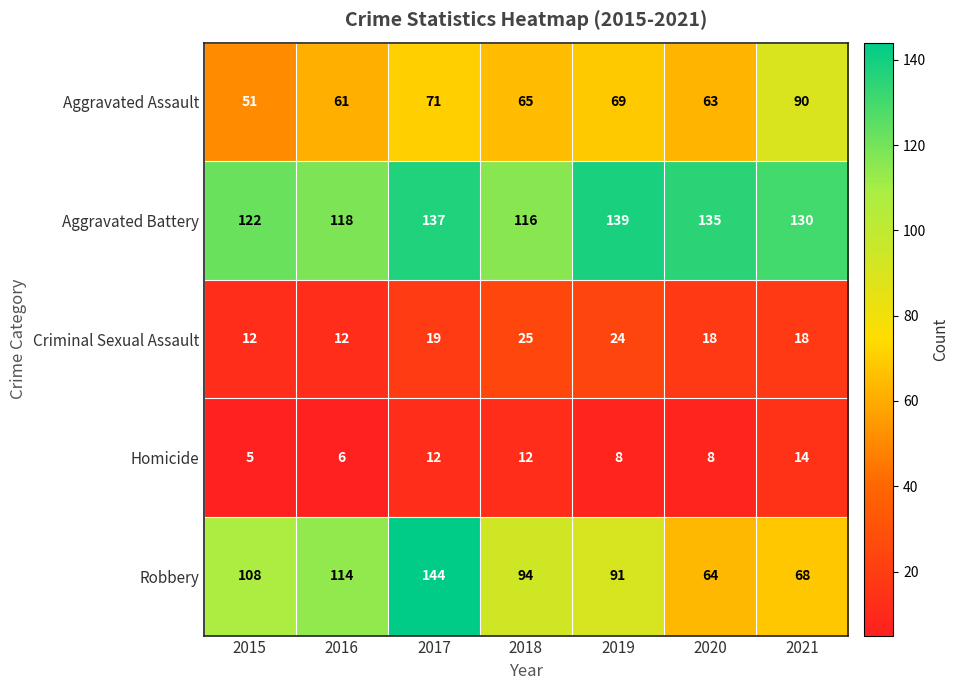

How many distinct data groups are displayed?

5